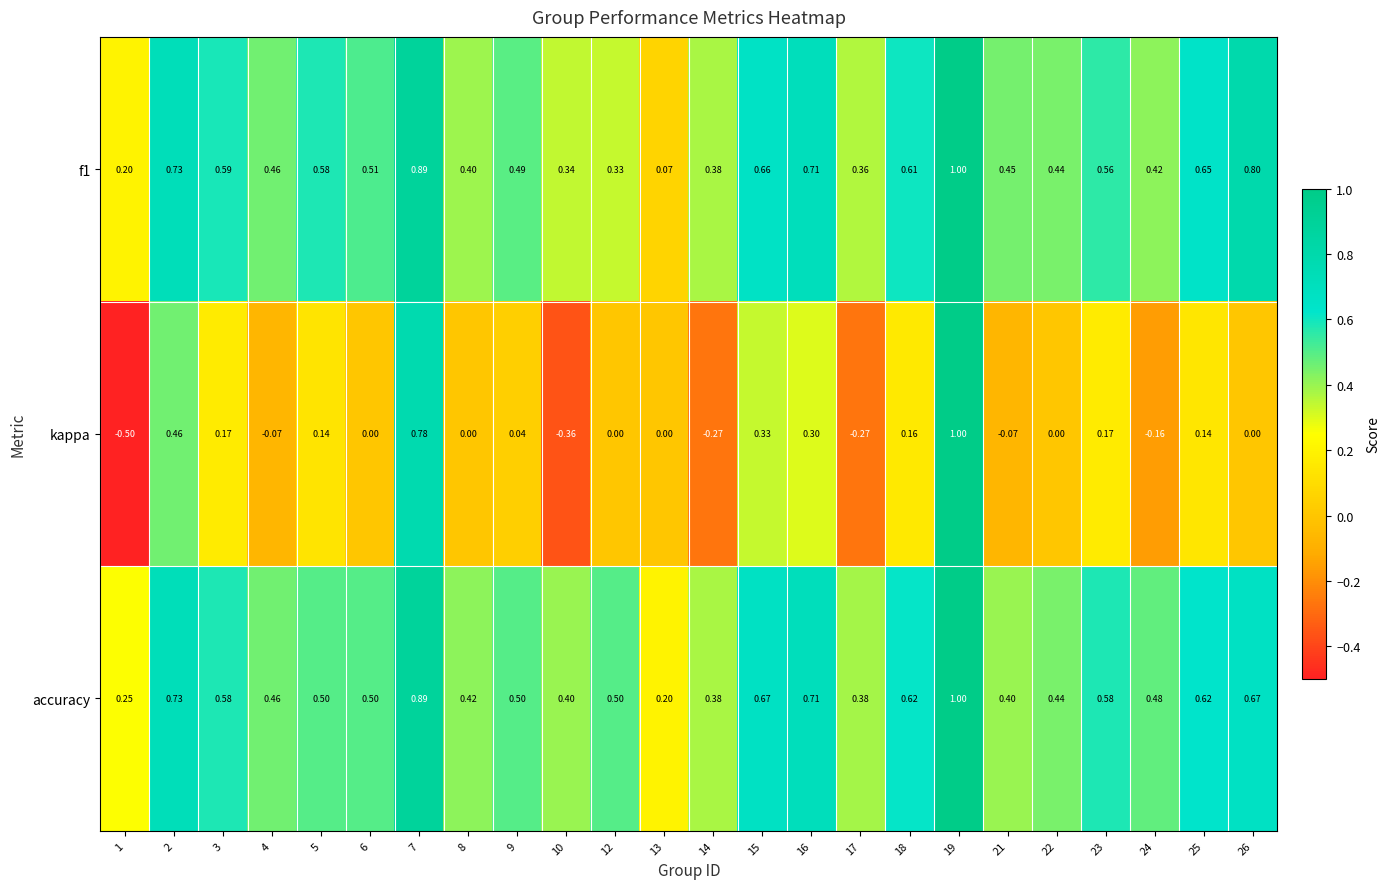

Between 1 and 21, which series saw the biggest shift?

kappa